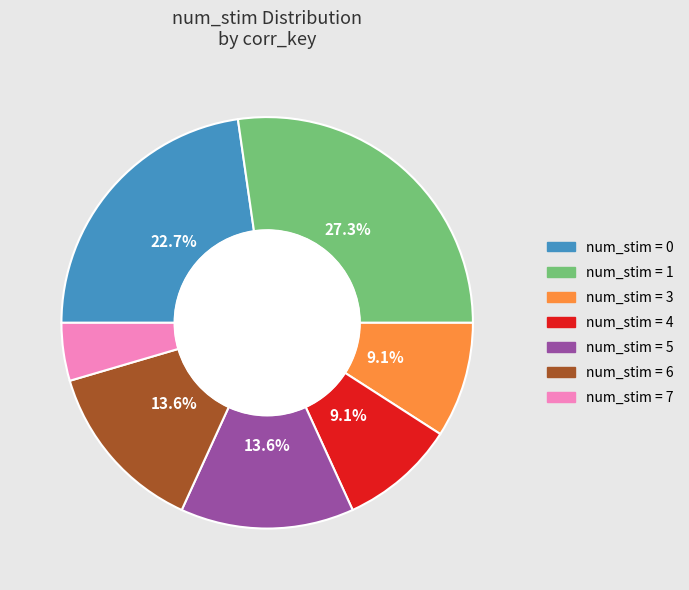

Does any single category account for the majority?

No